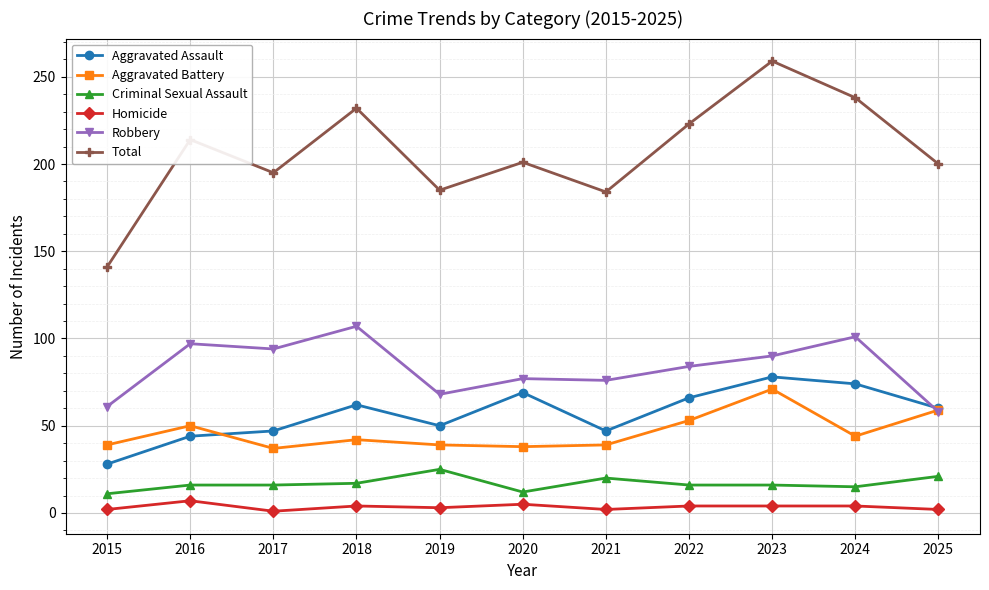

How many lines are shown in the chart?

6